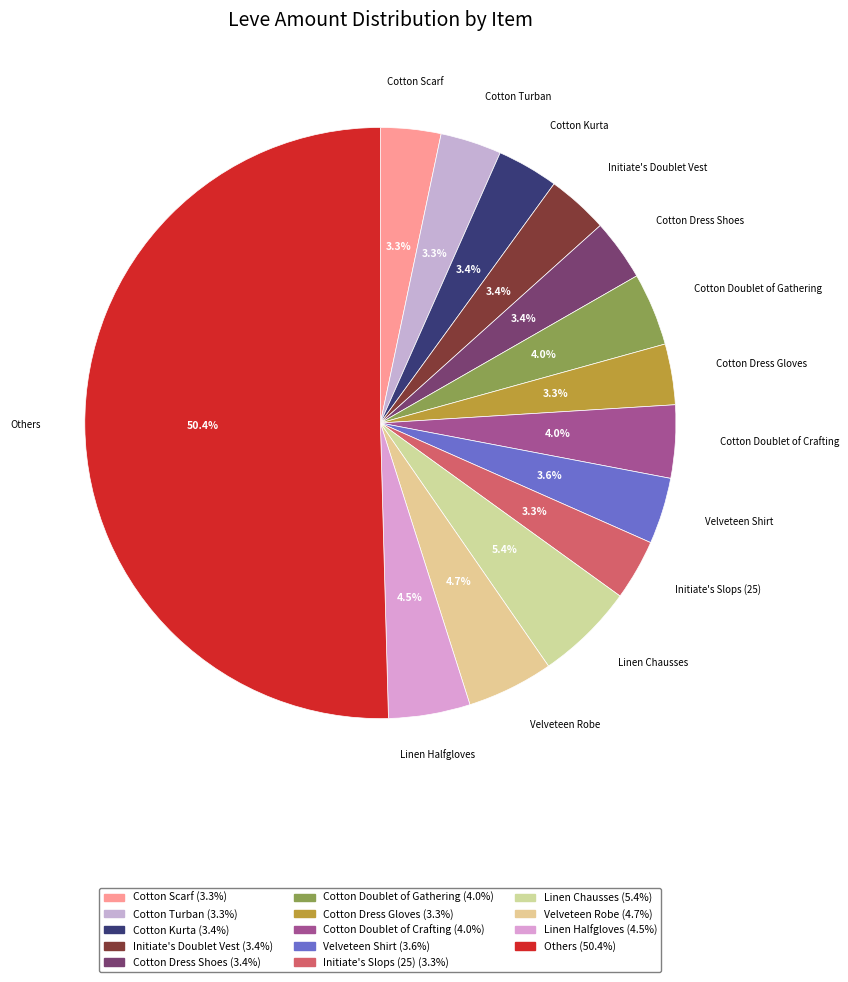

How many segments does this pie chart have?

14